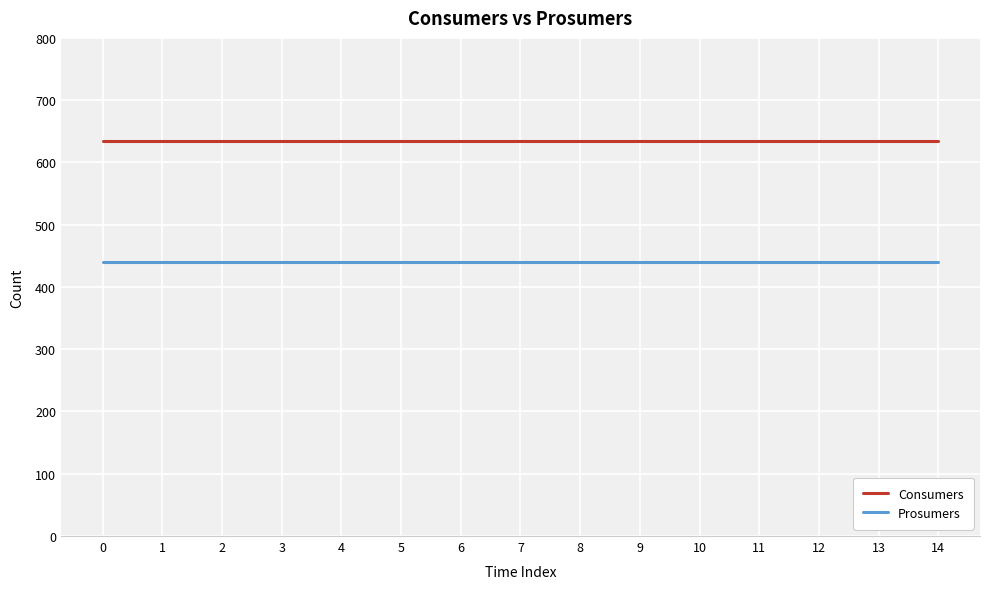

True or false: Consumers and Prosumers intersect in this chart.

False